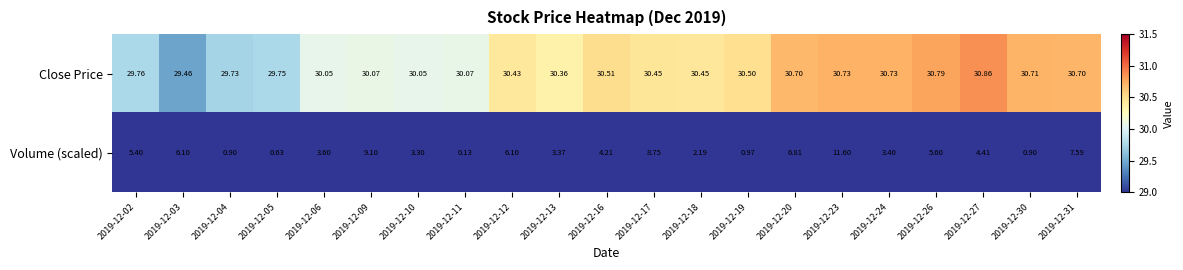

How many data points does each series have?

21